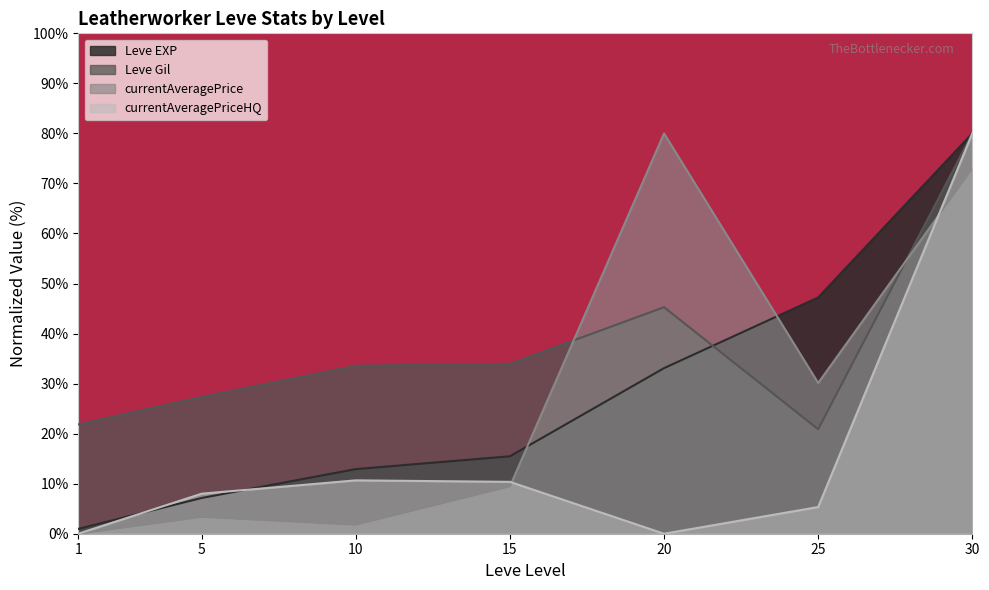

The value of Leve EXP at 15 is 21.7. True or false?

False